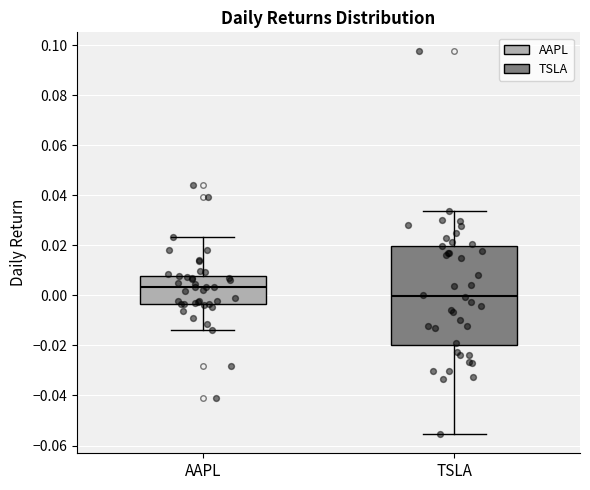

Where does the median line of the box for AAPL sit on the y-axis? The values are not printed on the chart, so give them approximately, as read against the axis.

0.004